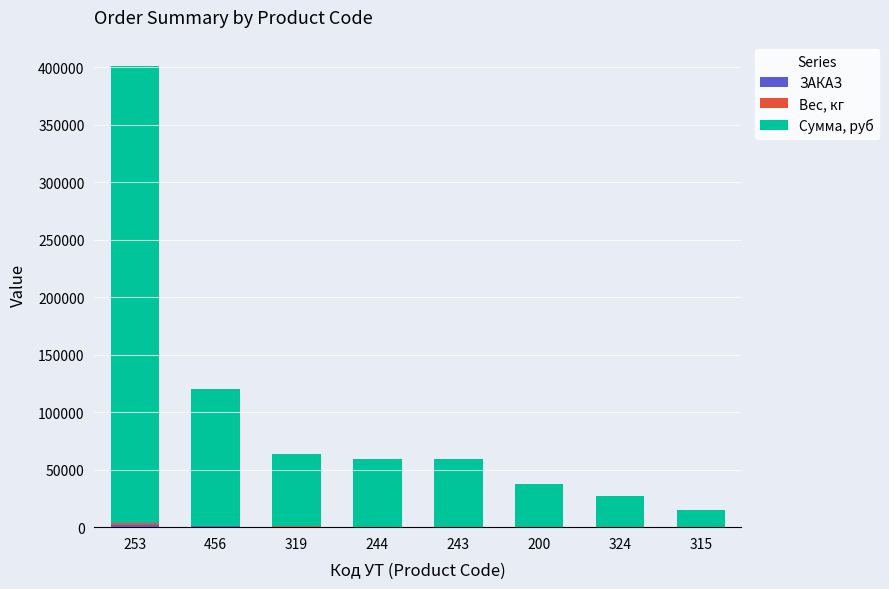

At which category is the sum across all series the highest?

253